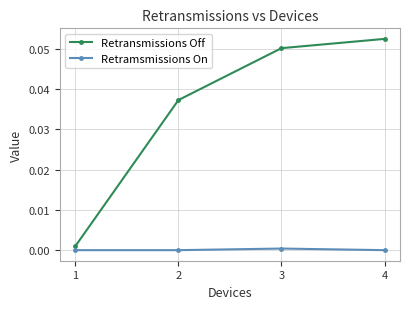

True or false: Retransmissions Off has more than 2 points higher than both neighbors.

False